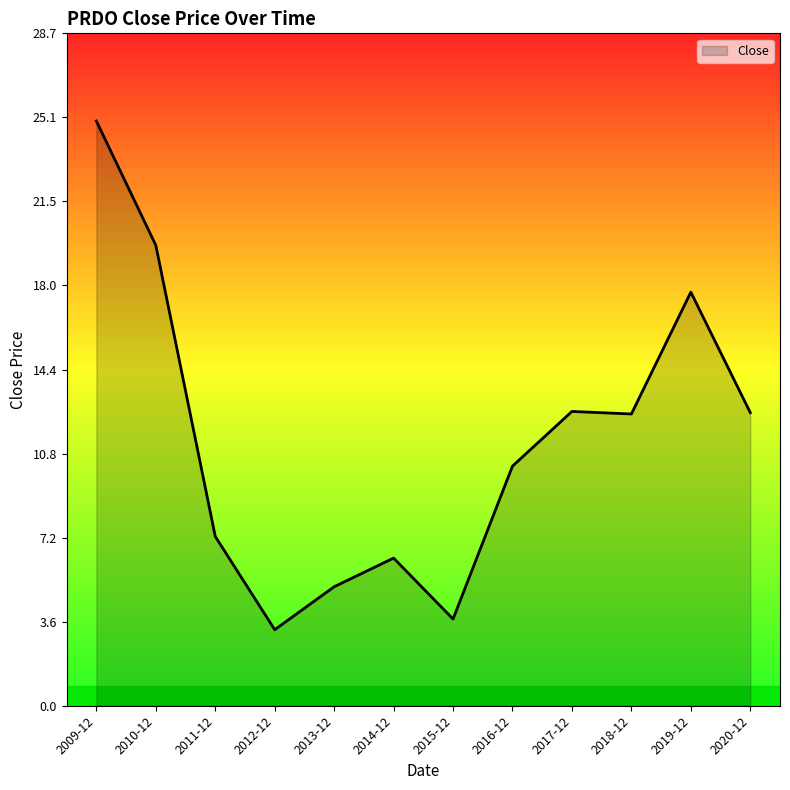

How many lines are shown in the chart?

1